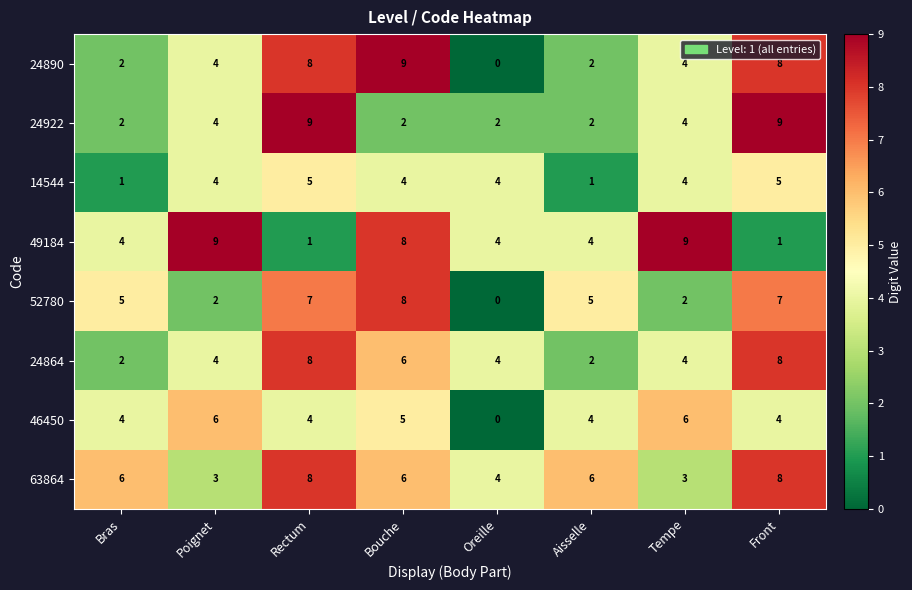

How many 14544 values are between 4 and 5?

6